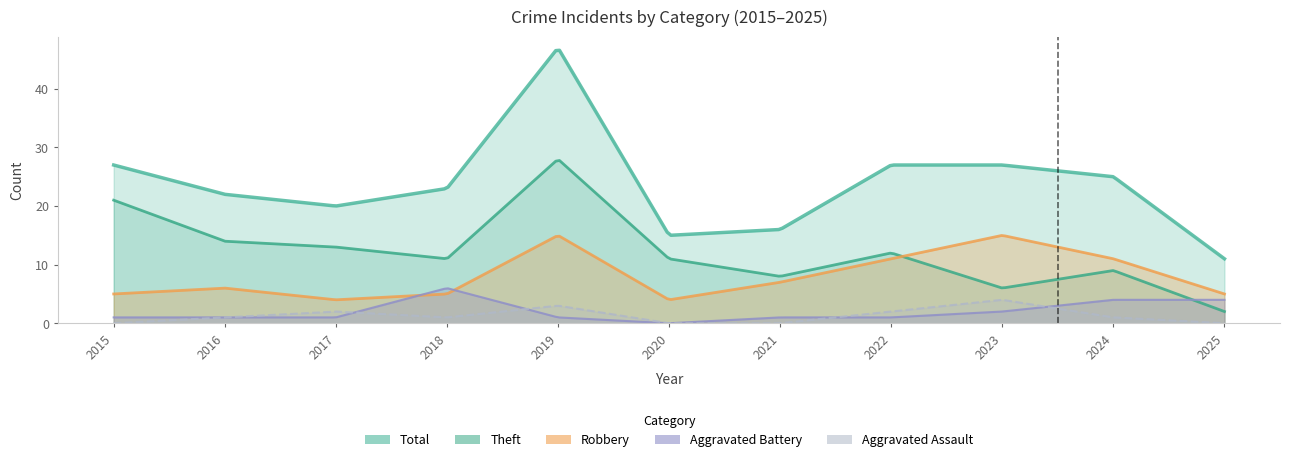

Which category has the lowest value in the Aggravated Assault series?

2015